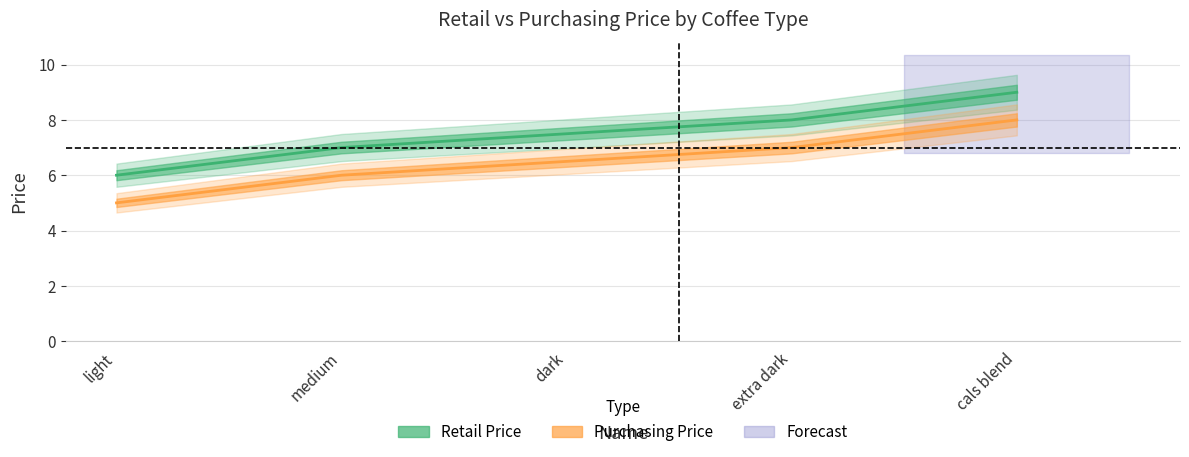

True or false: Retail Price and Purchasing Price cross at least once.

False